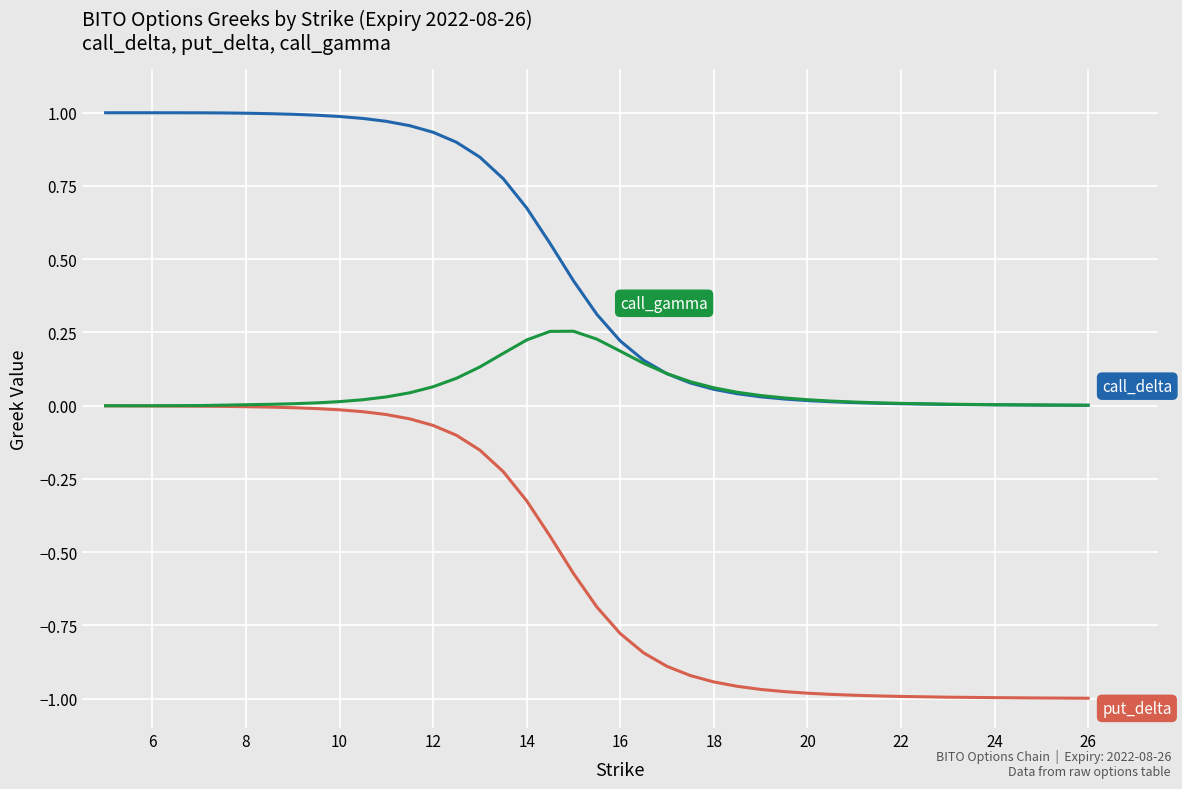

Does the chart have visible grid lines?

Yes